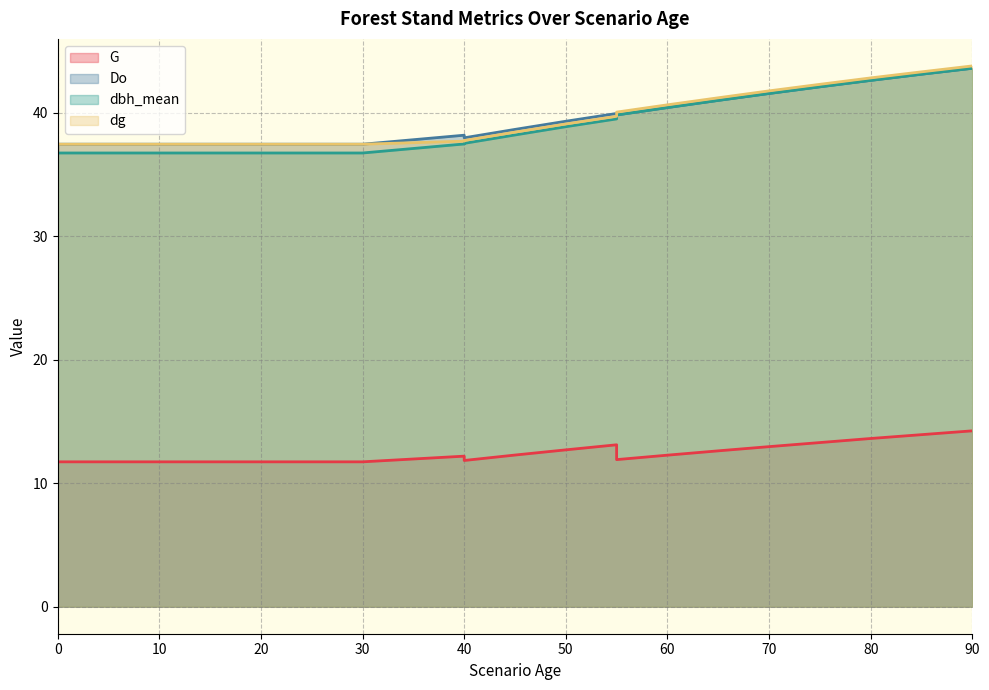

Which has a higher value, 55 or 30?

55